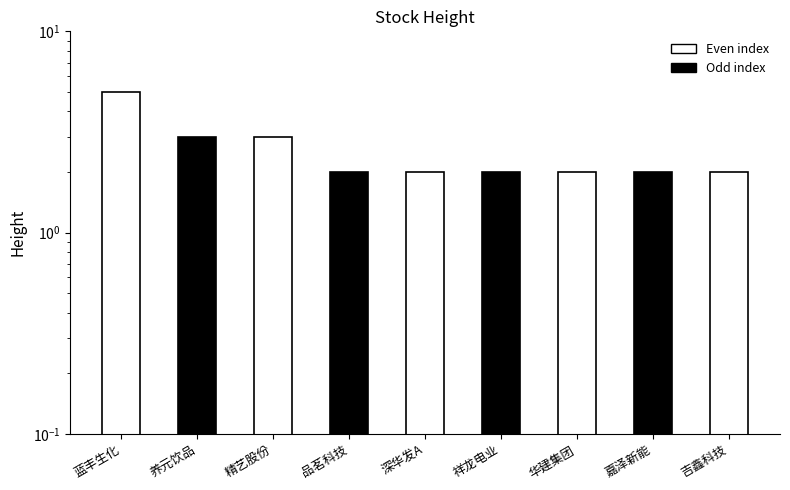

Count the number of values greater than 2.

3